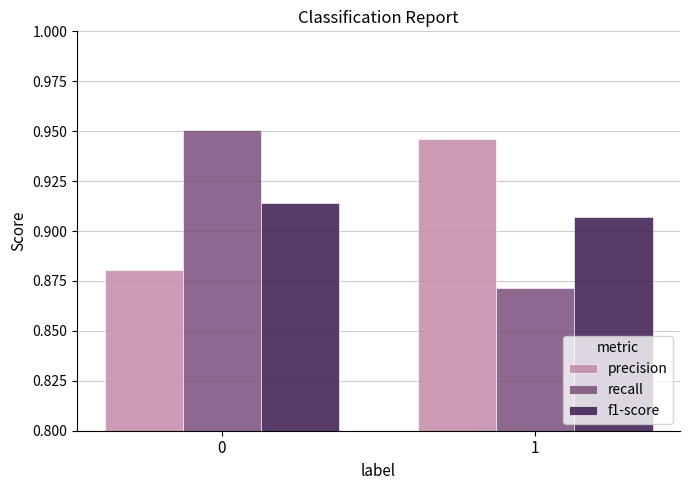

At how many categories does at least one series exceed 0?

2